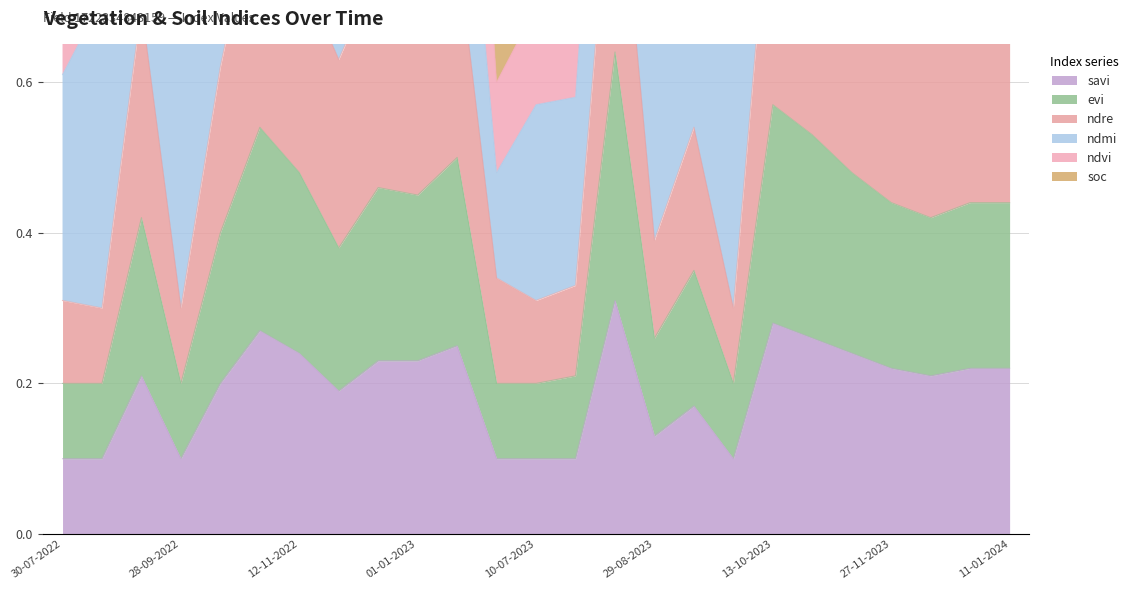

Which category has the highest value in the soc series?

14-08-2023